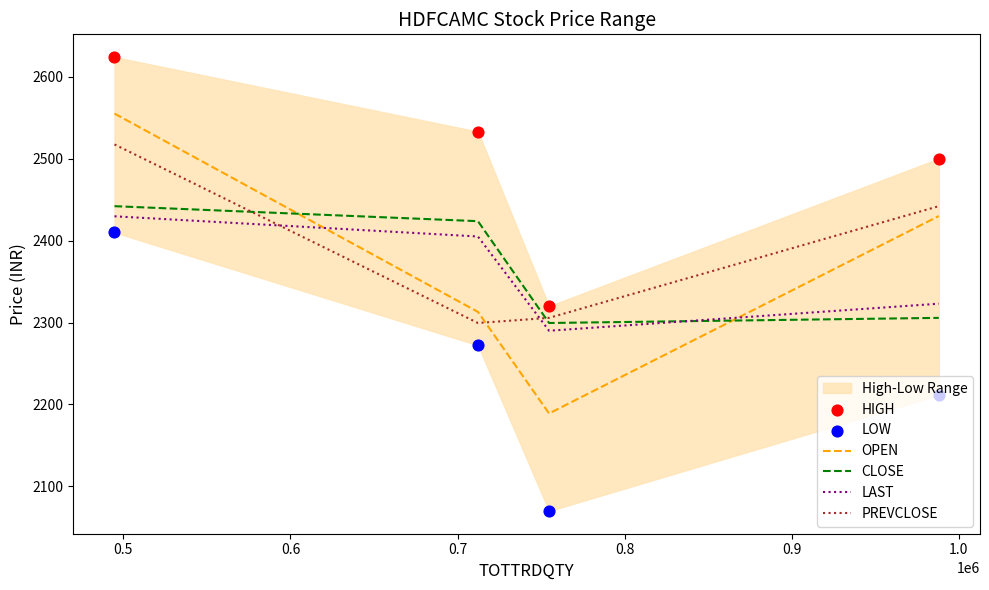

Which series contains the highest Y value?

HIGH